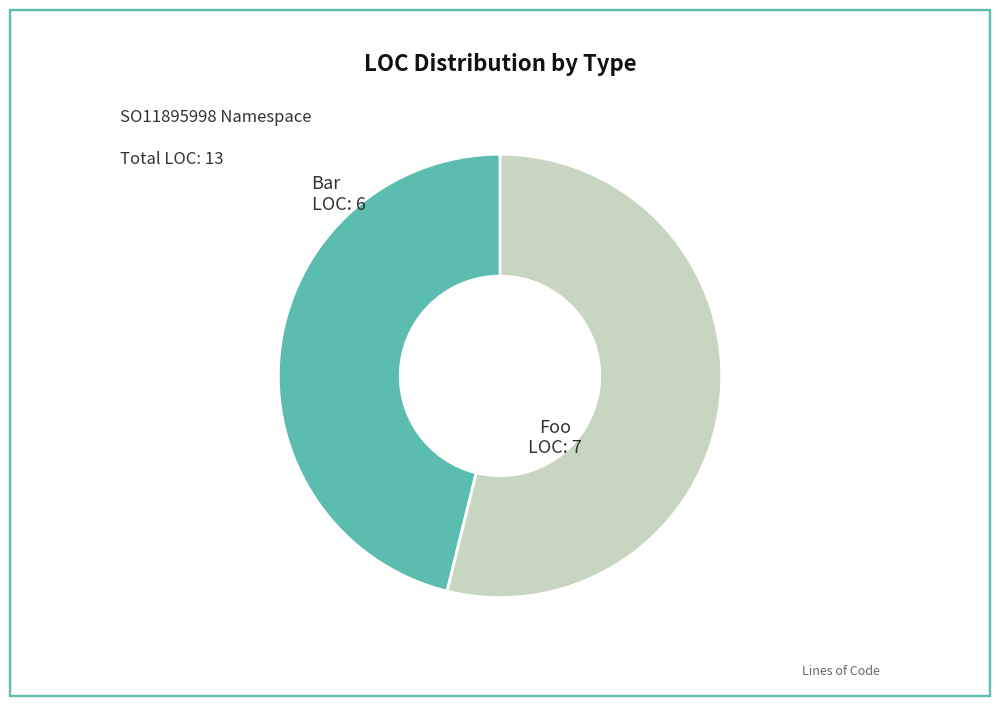

Count the number of slices in the pie.

2